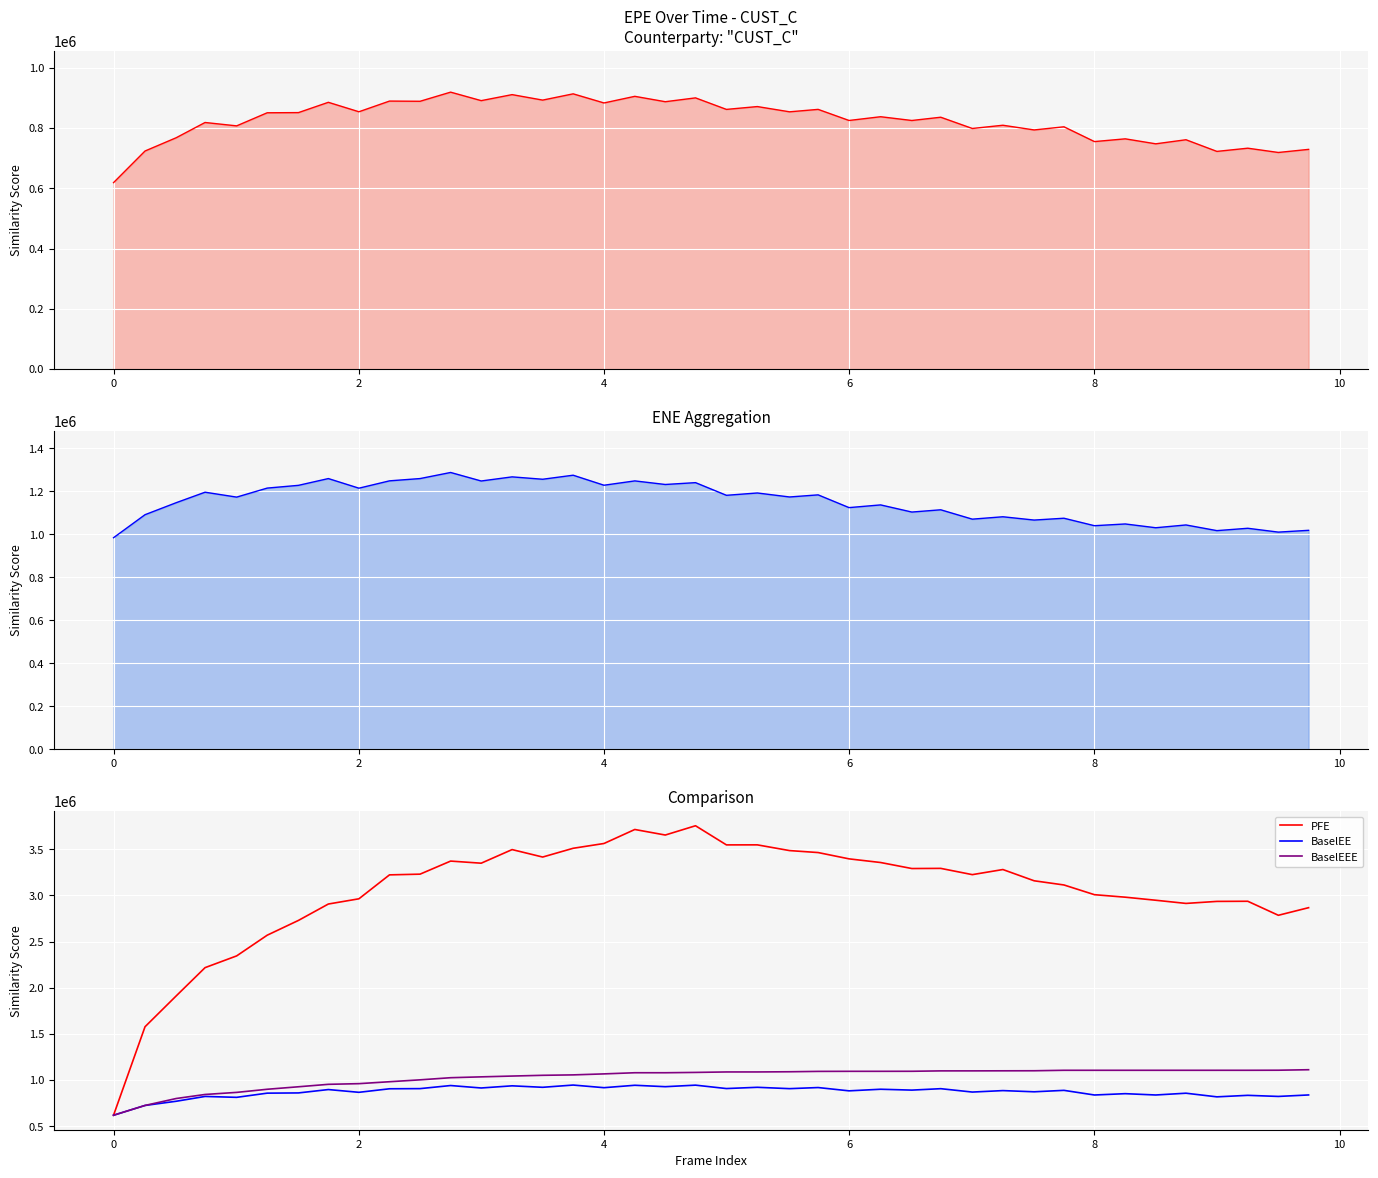

How many lines are shown in the chart?

3